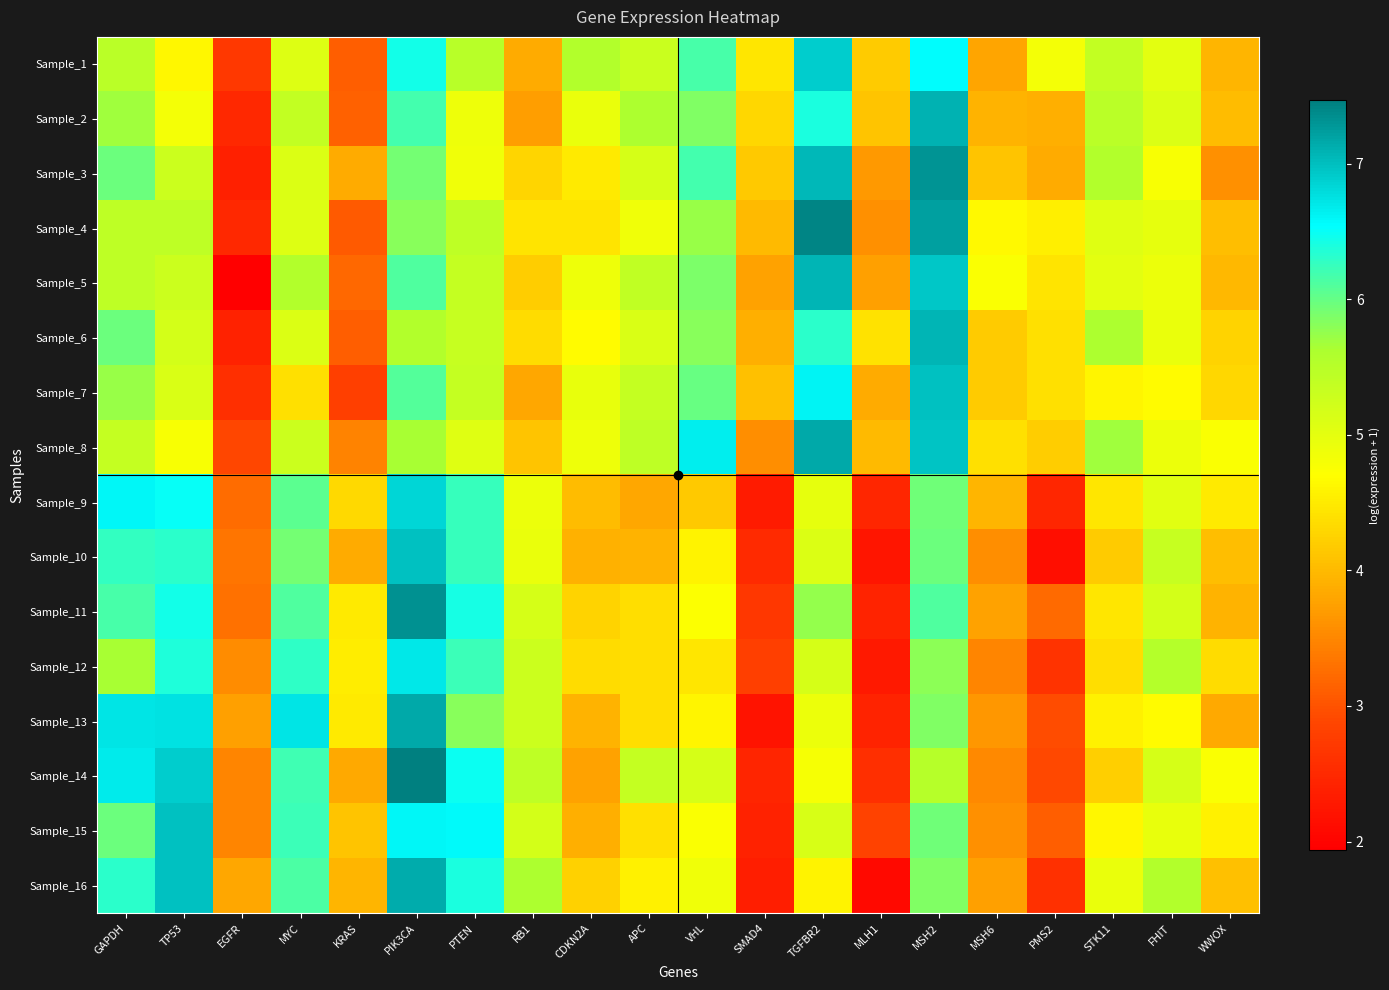

At which category is the sum across all series the highest?

PIK3CA